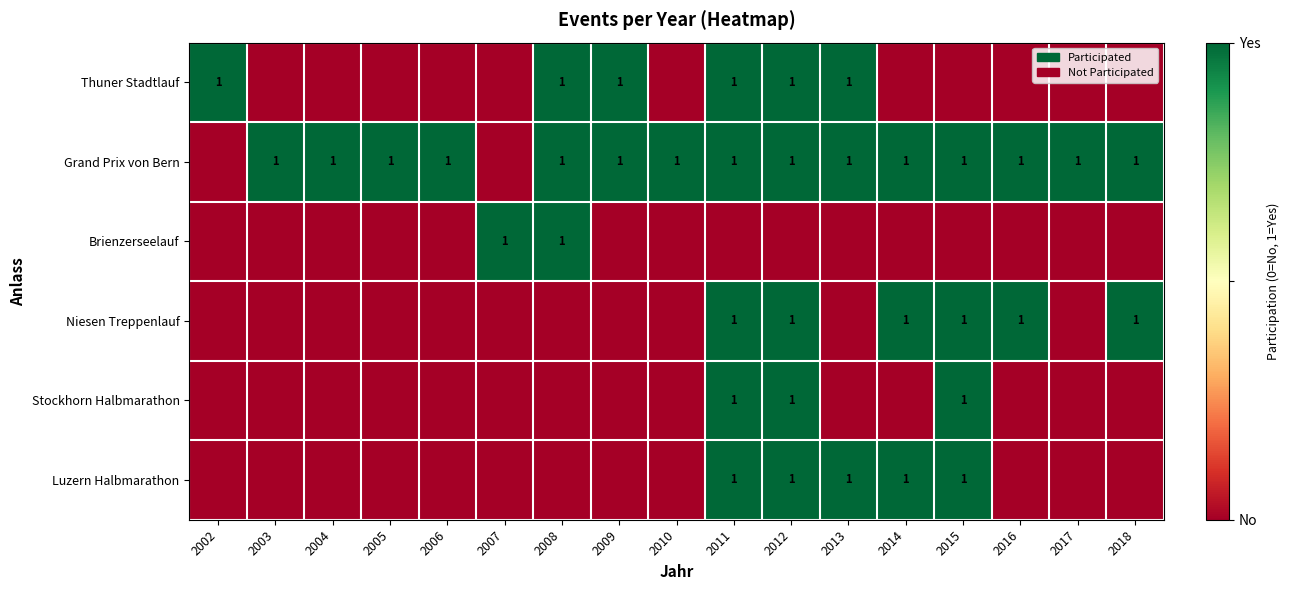

What is the maximum value shown in the chart?

1